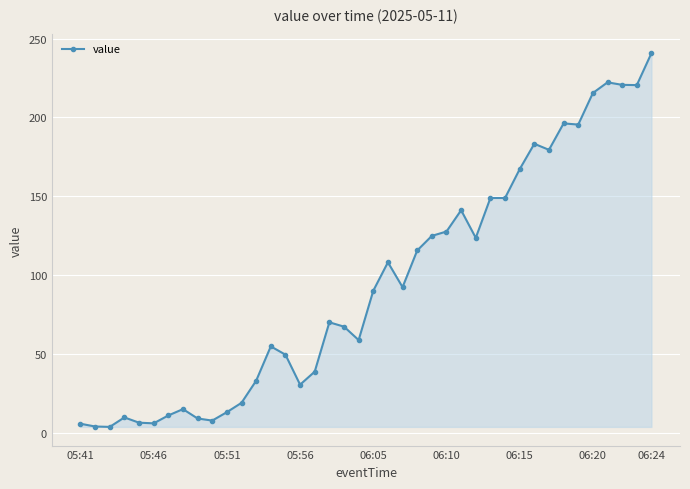

What is the average value?

94.6